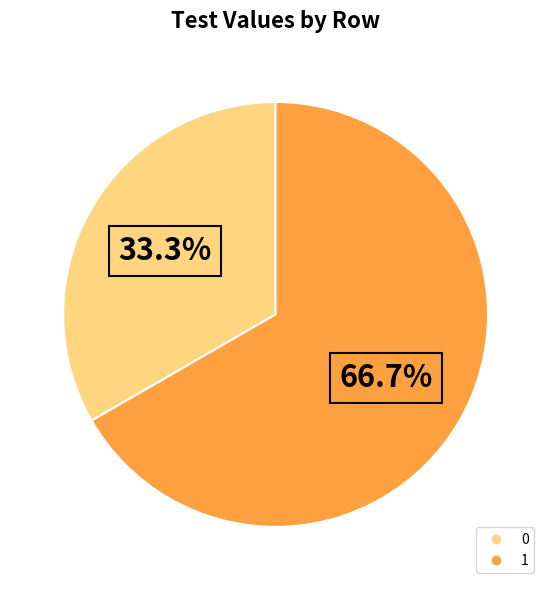

Is there any slice that represents more than half of the pie?

Yes